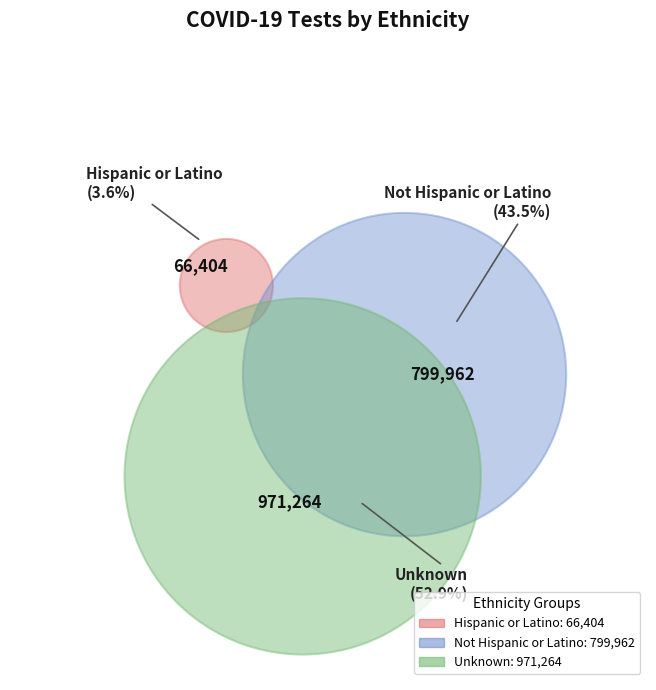

Does any single category account for the majority?

Yes